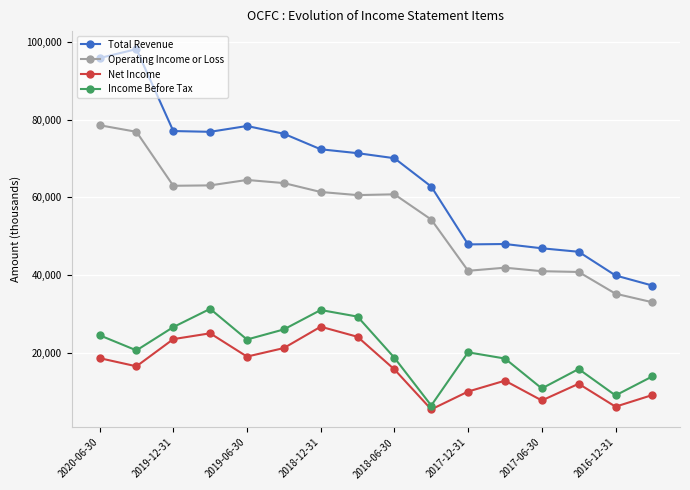

True or false: Net Income and Total Revenue intersect in this chart.

False